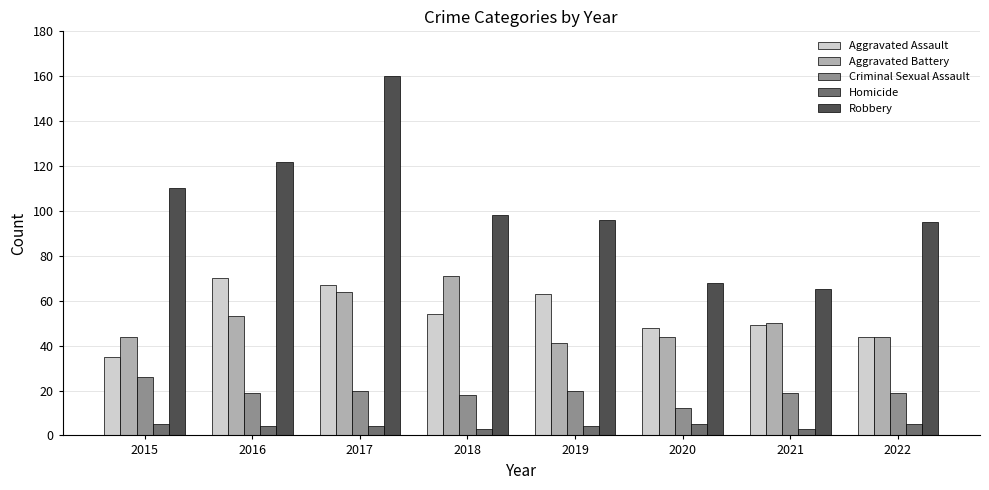

How many data points in Aggravated Assault are less than 54?

4